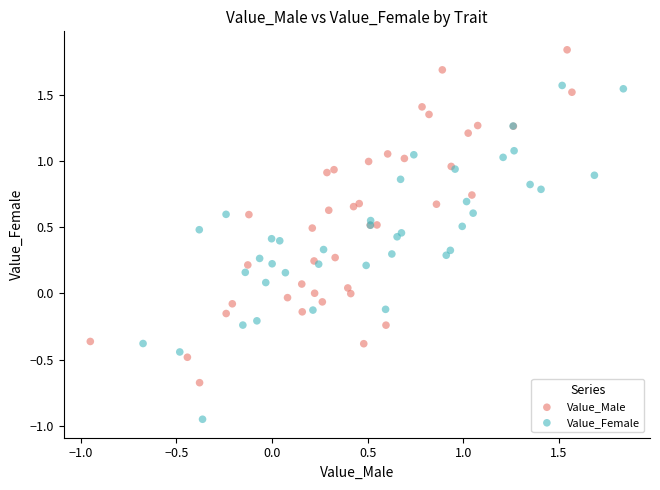

Which series reaches the maximum Y coordinate?

Value_Male